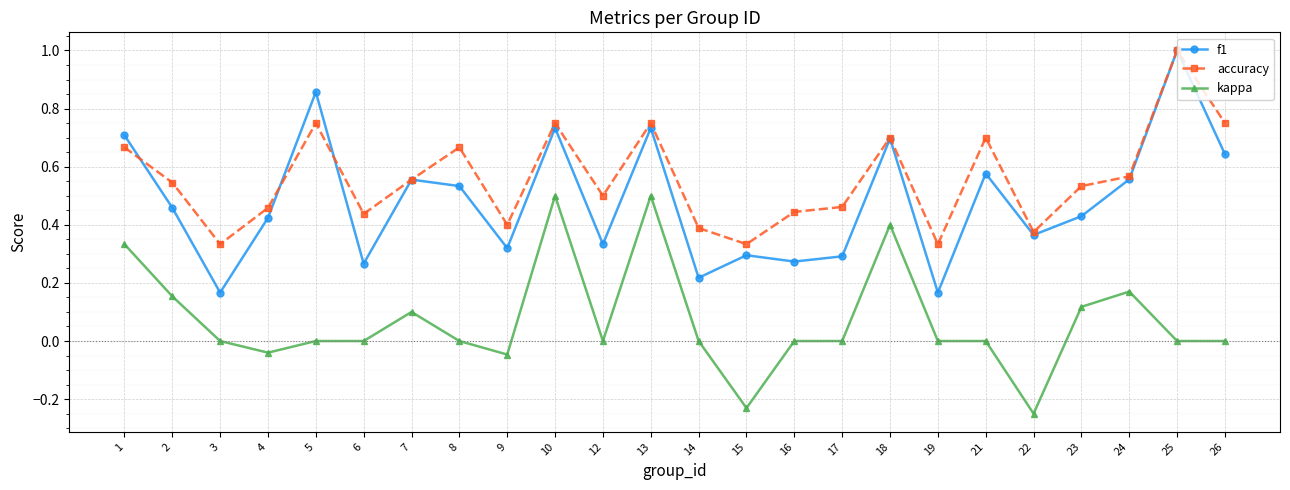

What is the greatest value displayed?

1.0